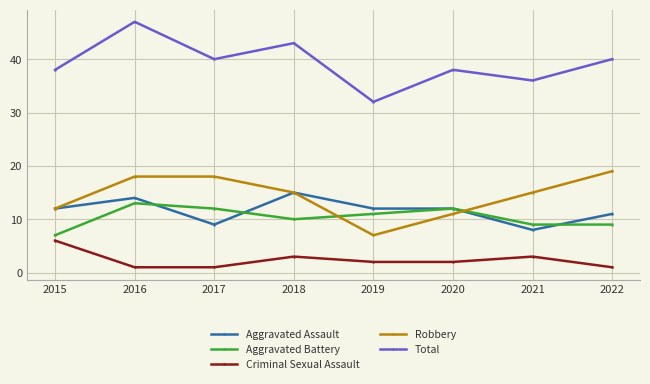

What is the difference between the maximum and minimum values in the Aggravated Battery series?

6